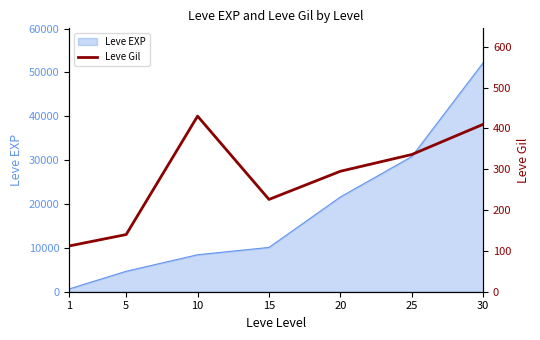

Rank the categories by Leve EXP value from lowest to highest.

1, 5, 10, 15, 20, 25, 30